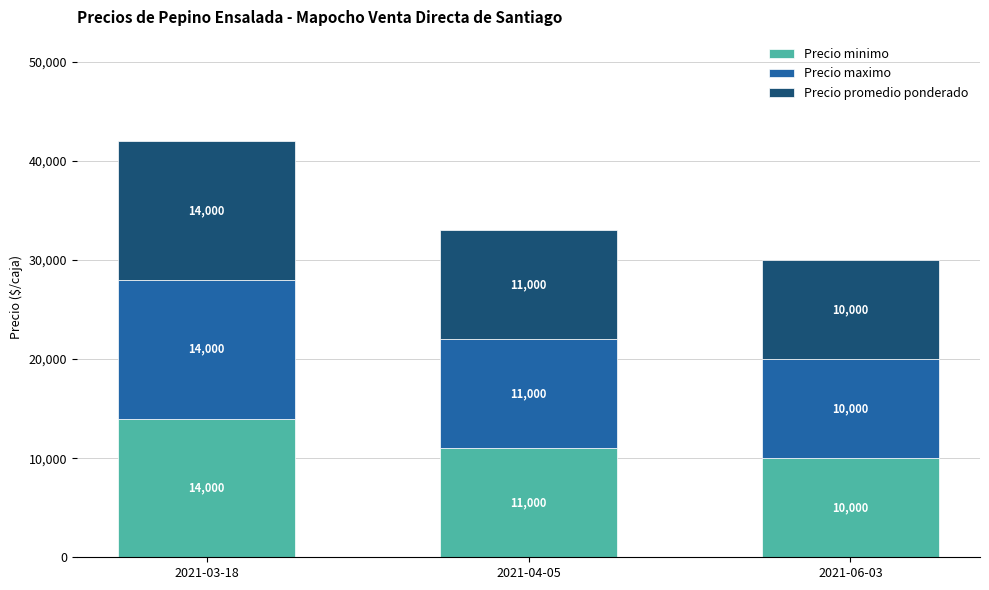

What is the difference between the maximum and minimum values in the Precio minimo series?

4000